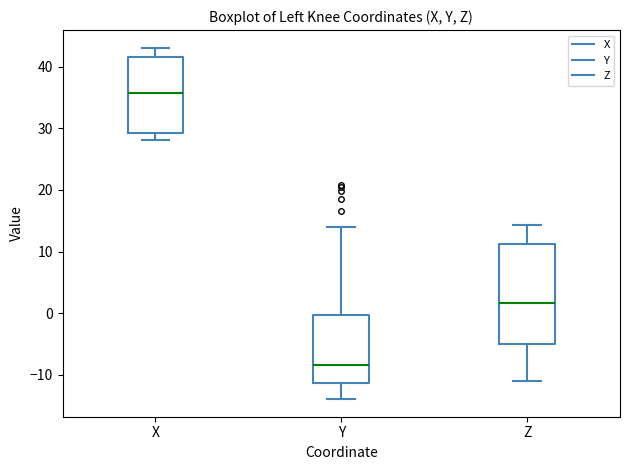

Reading left to right, transcribe this box plot: for each box, give where its median line is, the range the box spans, and where its two whiskers end, as read against the y-axis. The values are not printed on the chart, so give them approximately, as read against the axis.

X: median 36, box 29 to 42, whiskers 28 to 43
Y: median -8, box -11 to 0, whiskers -14 to 14
Z: median 2, box -5 to 11, whiskers -11 to 14